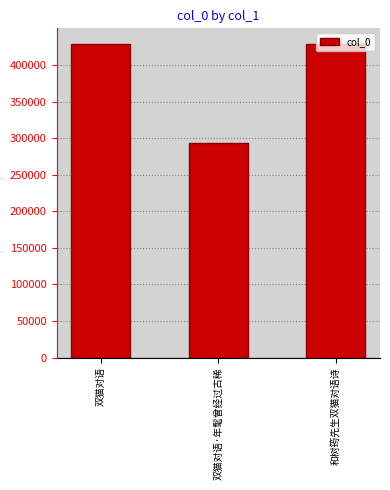

How many data points does each series have?

3